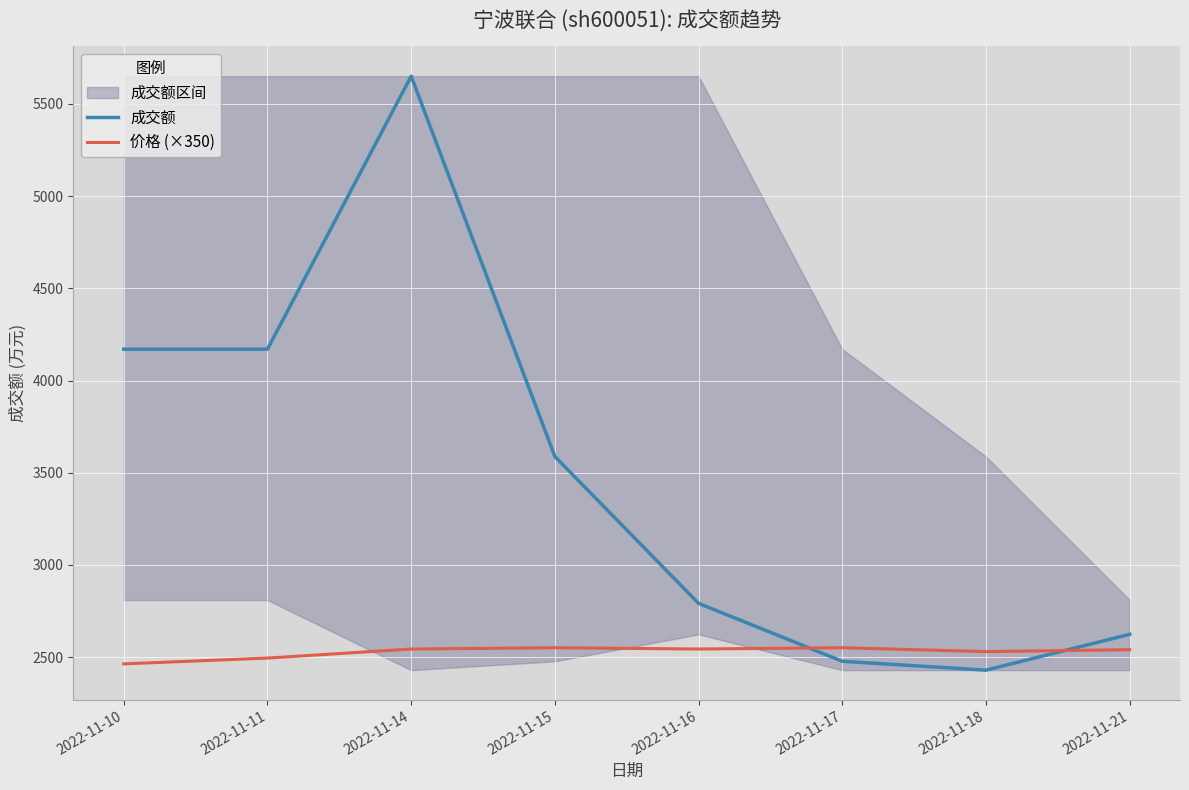

Read the 价格 (×350) value at 2022-11-17.

2551.5